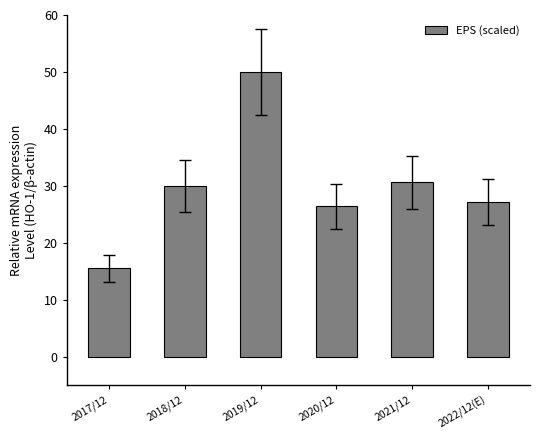

What is the label of the 1st bar from the right?

2022/12(E)